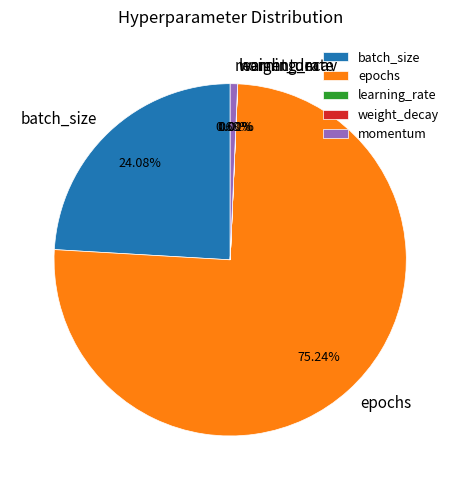

Which category has the biggest portion of the pie?

epochs